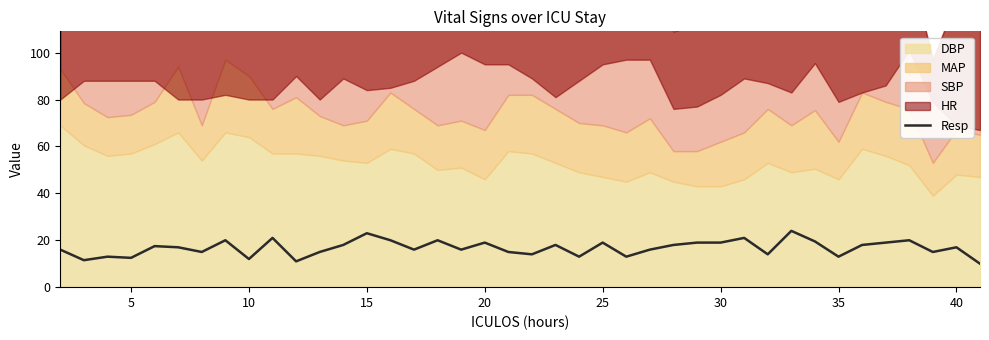

Is it true that Resp equals 27.9 at 30?

False